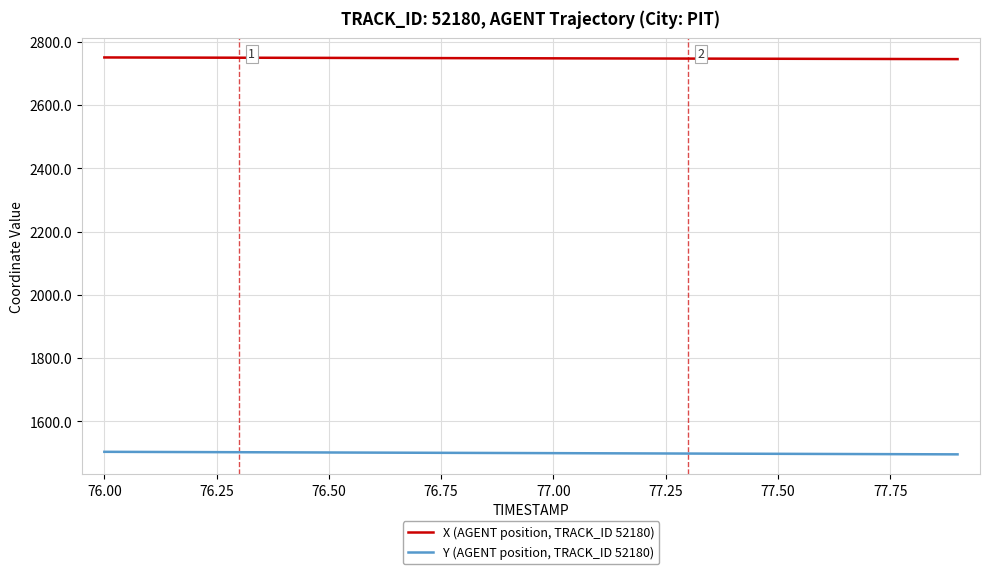

True or false: X (AGENT position, TRACK_ID 52180) and Y (AGENT position, TRACK_ID 52180) cross at least once.

False